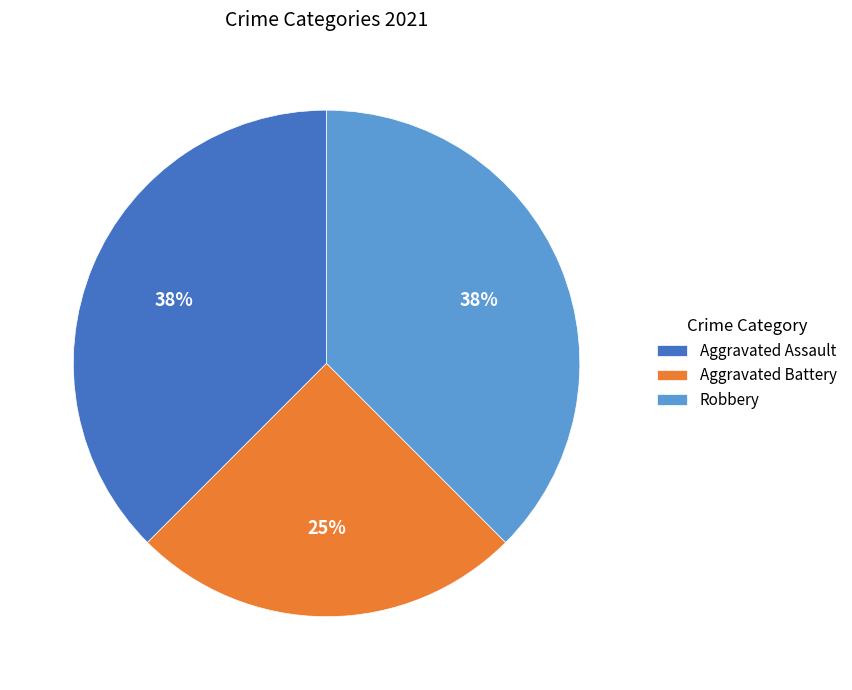

How many slices are in this pie chart?

3